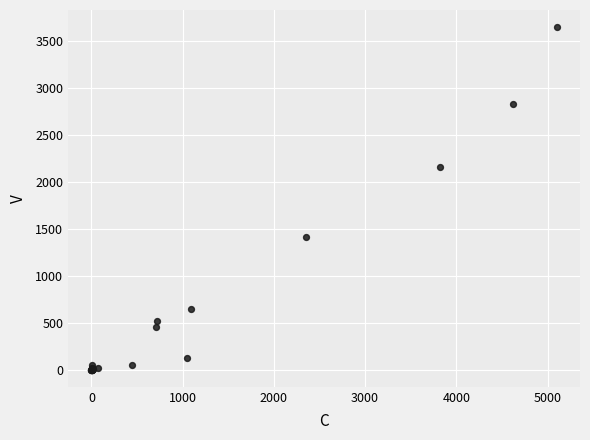

What Y value in the scatter plot is closest to 1825?

2163.0